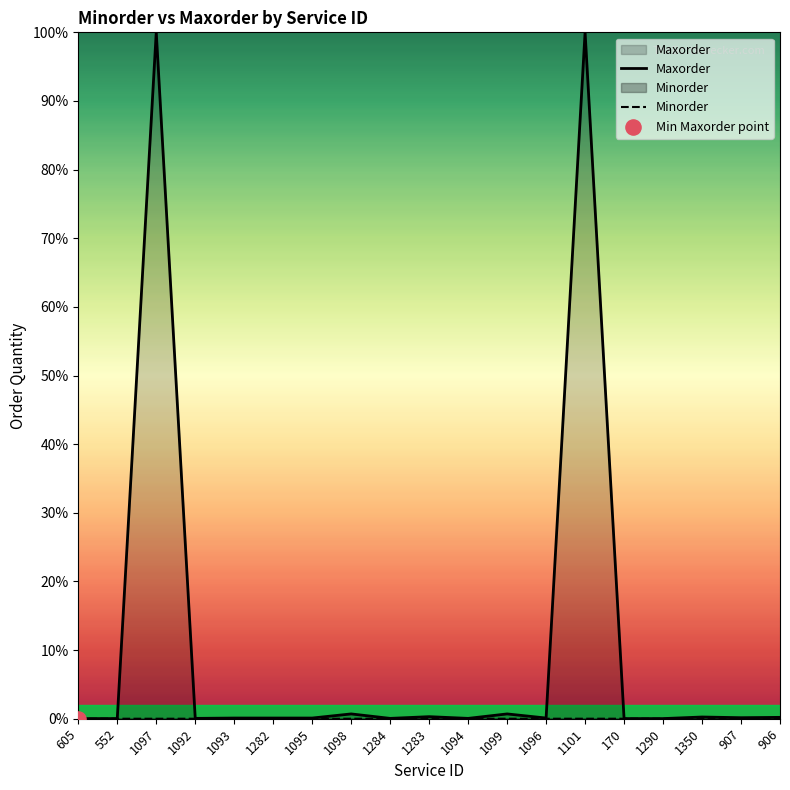

Which series has the largest Y range (max minus min)?

Maxorder